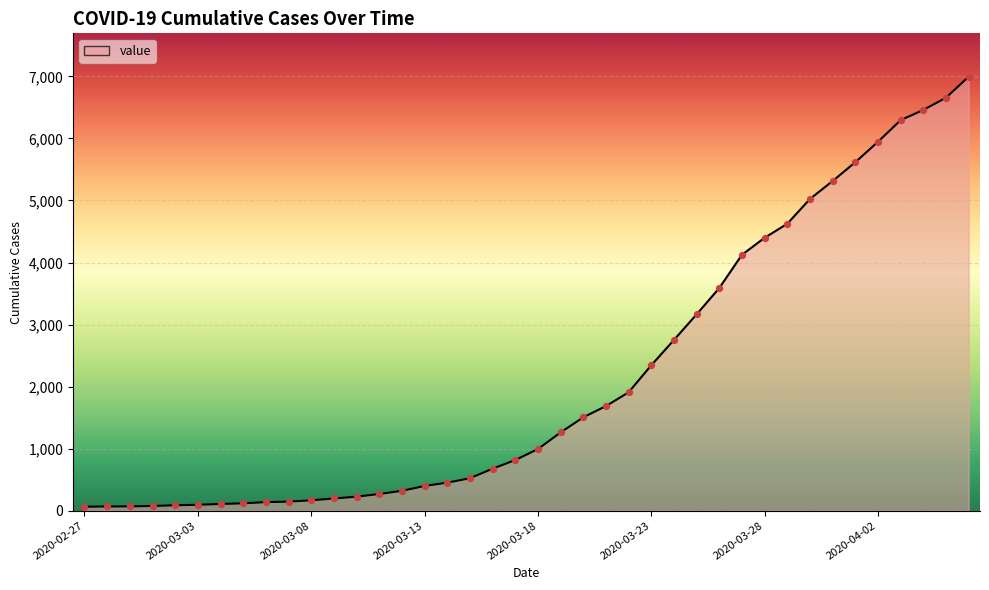

What is the difference between the maximum and minimum values?

6931